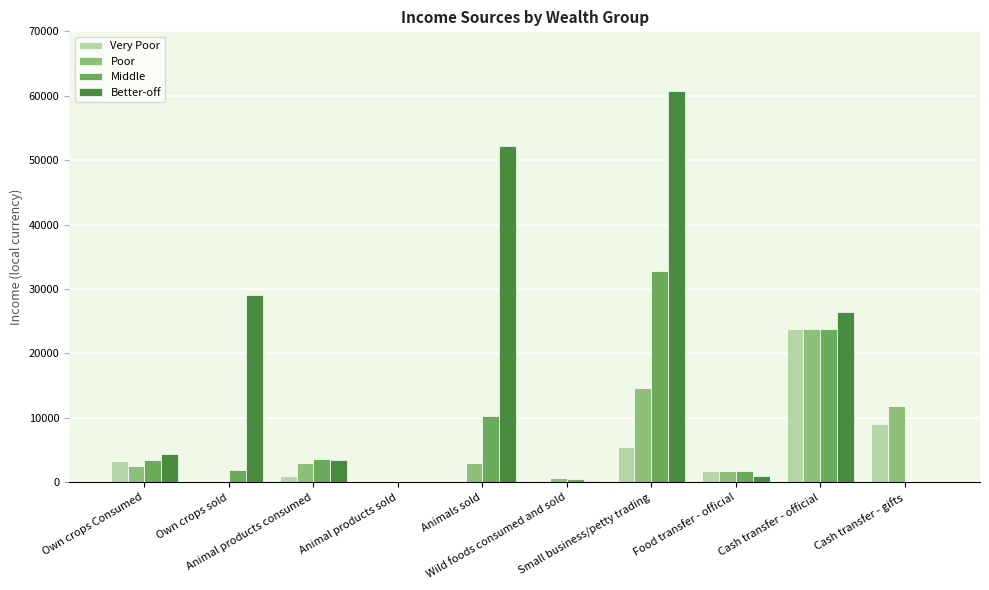

At which category does the chart reach its peak across all series?

Small business/petty trading